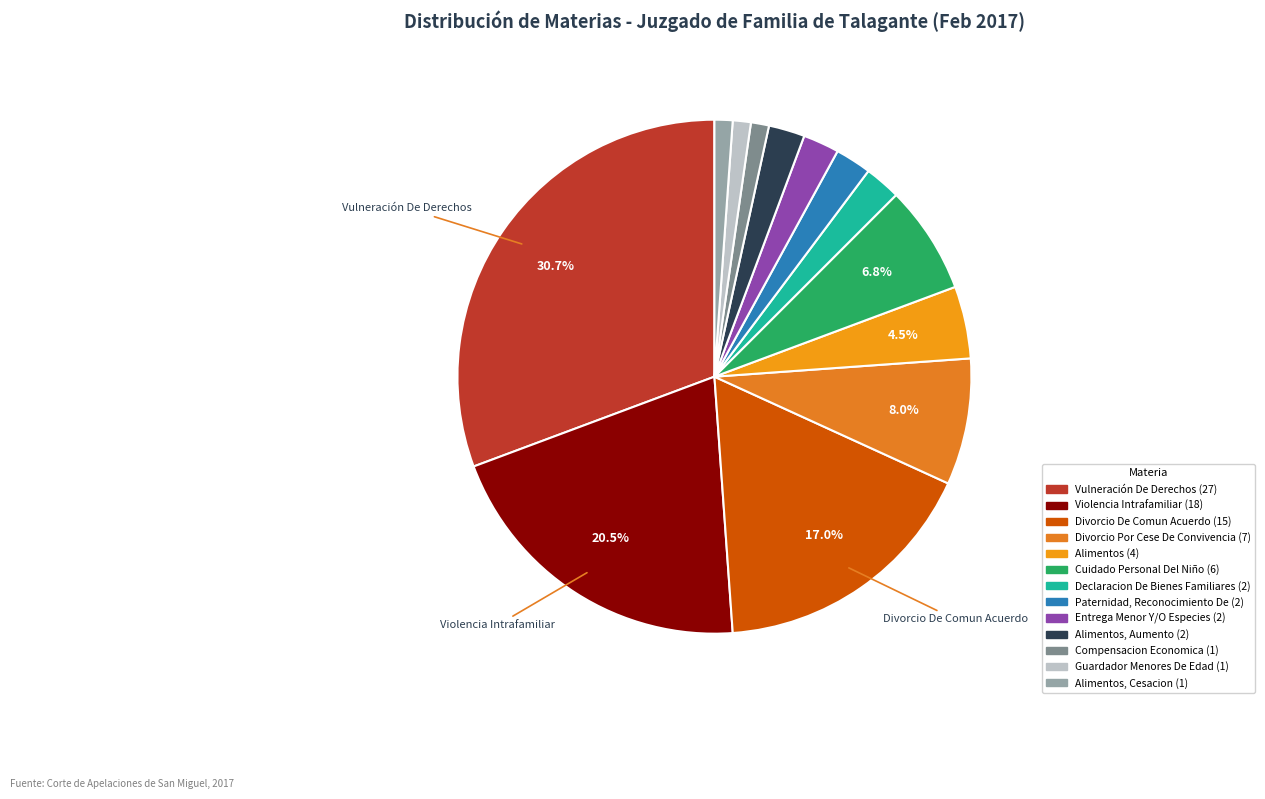

To the nearest percent, what is the difference between the largest and smallest slice percentages?

30%